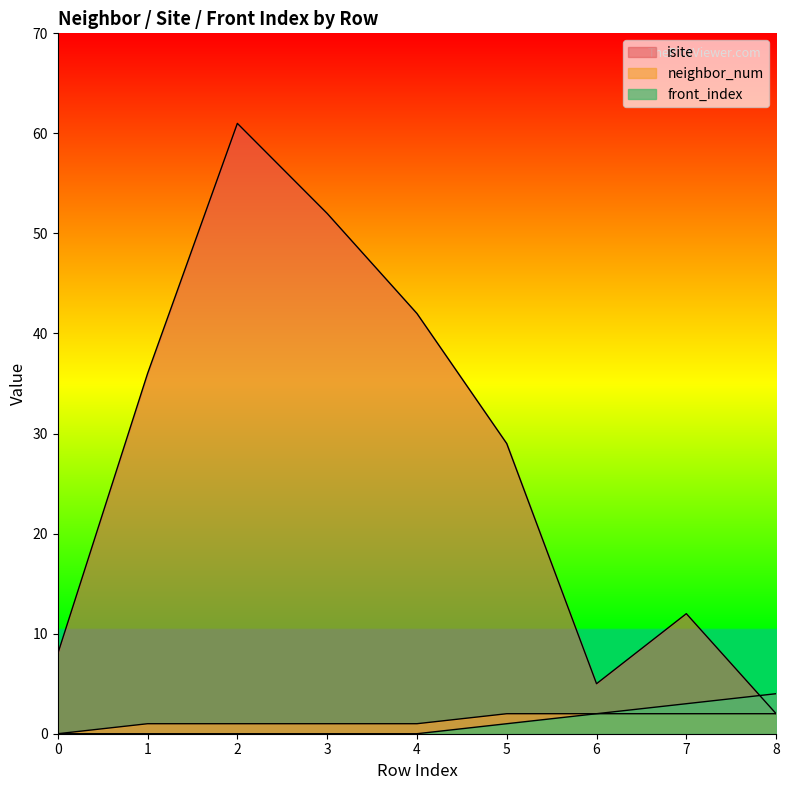

Does the chart have visible grid lines?

No